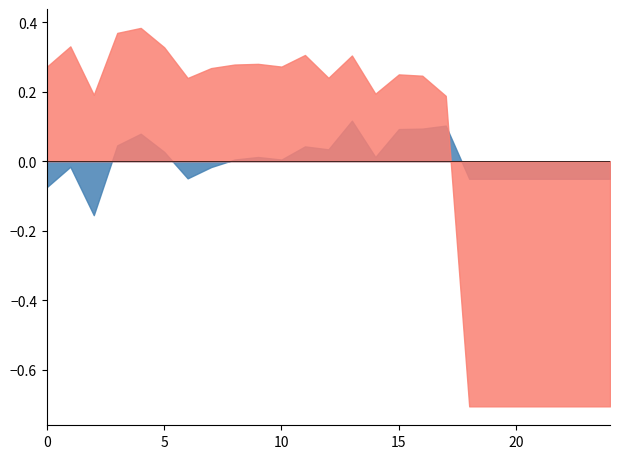

Does the chart have visible grid lines?

No